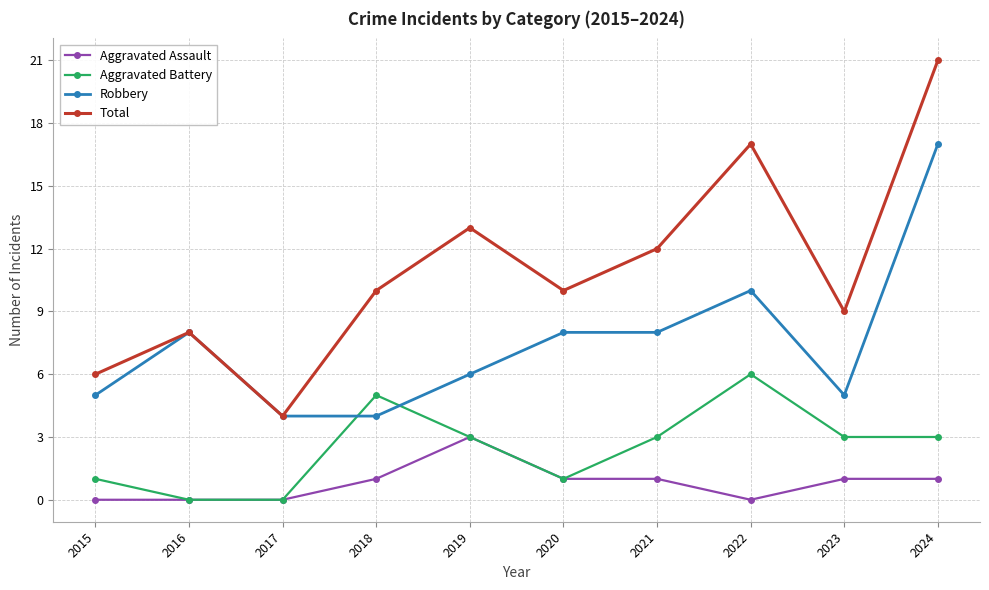

How many lines are shown in the chart?

4